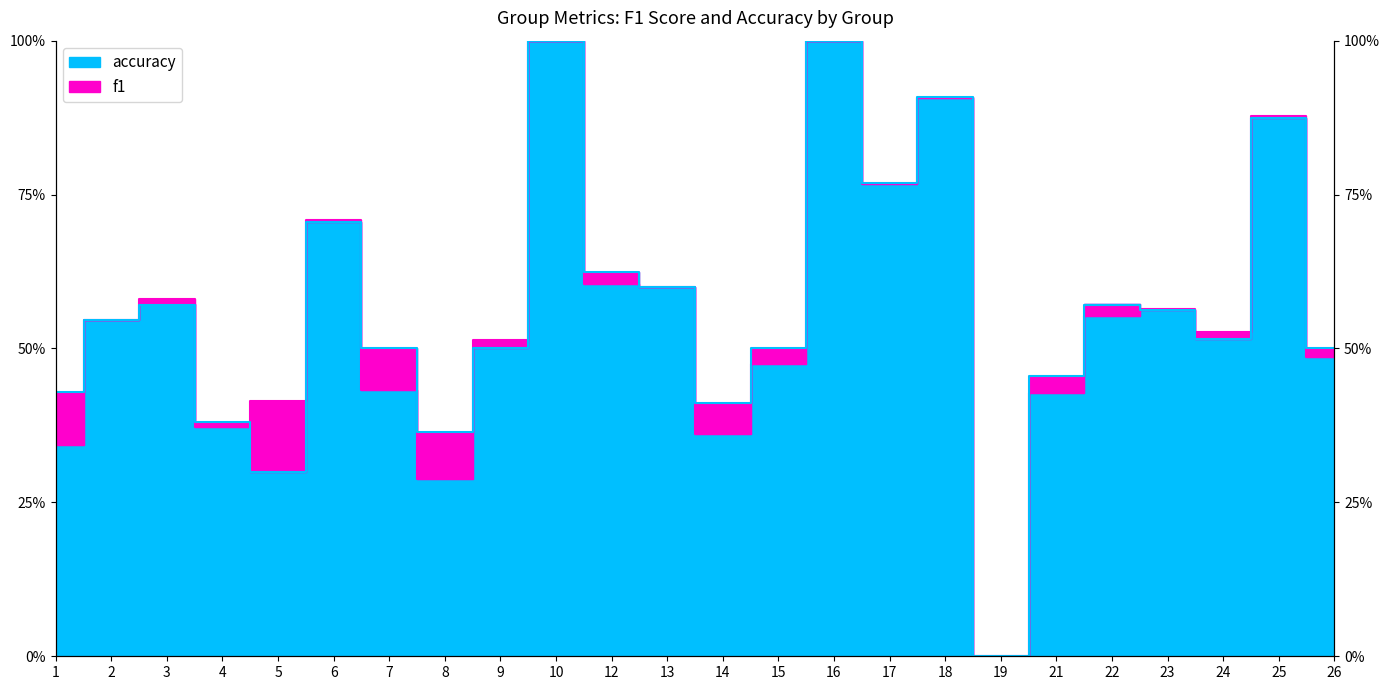

Where is accuracy nearest to the value 0?

19